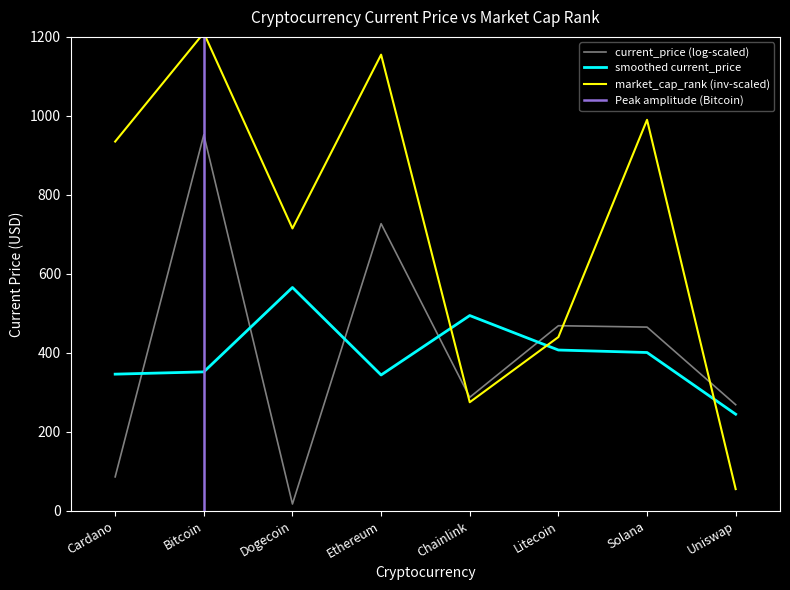

Which label corresponds to the largest value in the chart?

Bitcoin